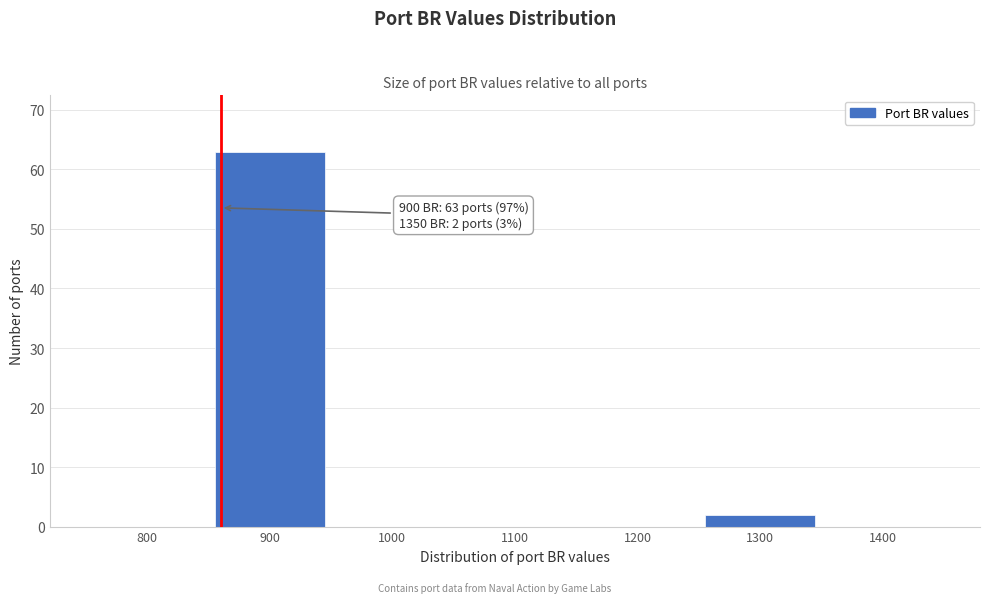

Reading right to left, extract all data points from this chart.

1400=0	1300=2	1200=0	1100=0	1000=0	900=63	800=0